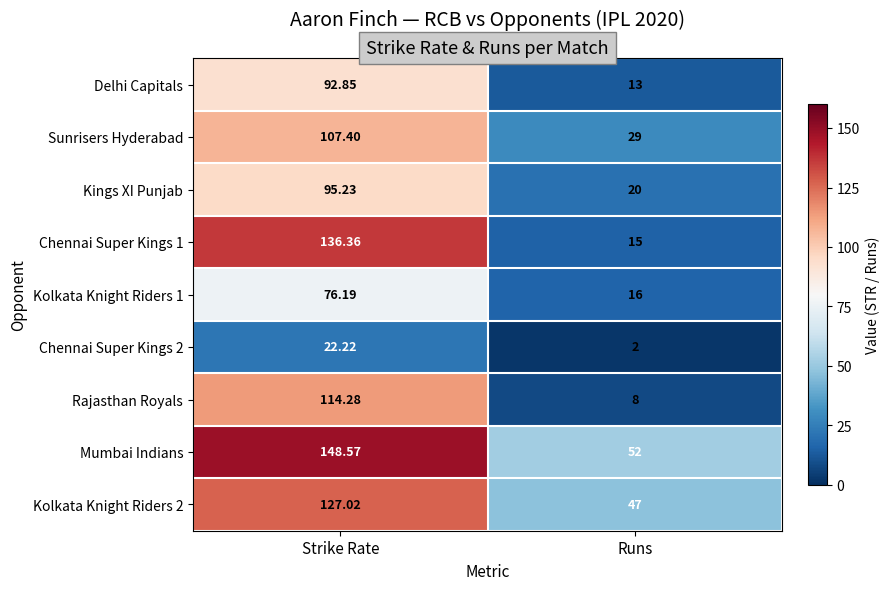

Which label corresponds to the smallest value in the chart?

Runs